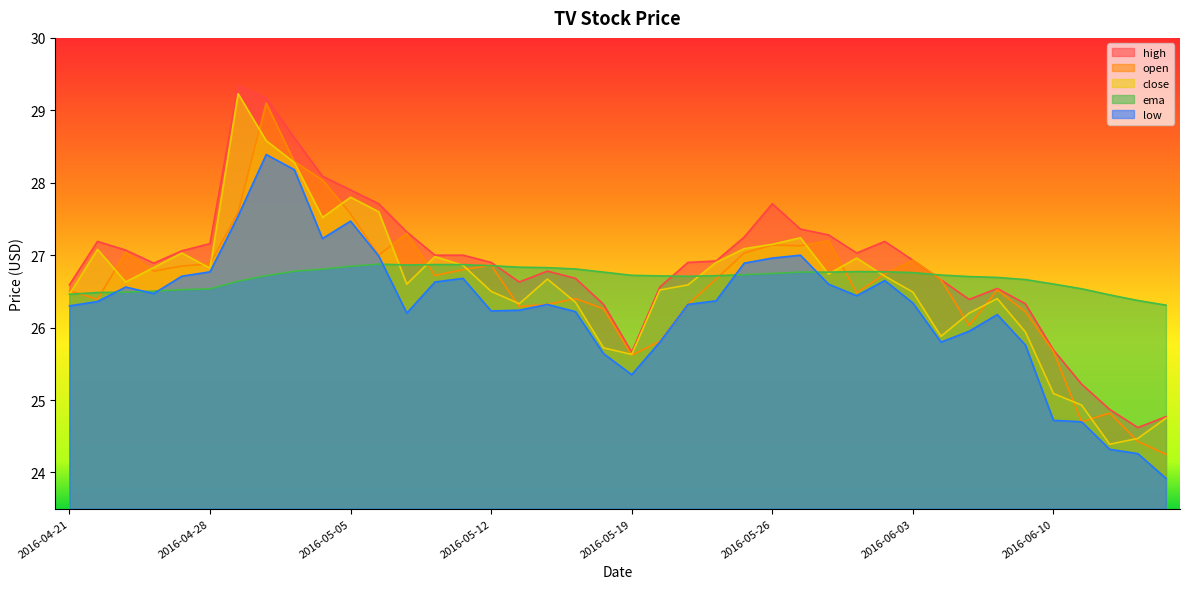

How many lines are shown in the chart?

5